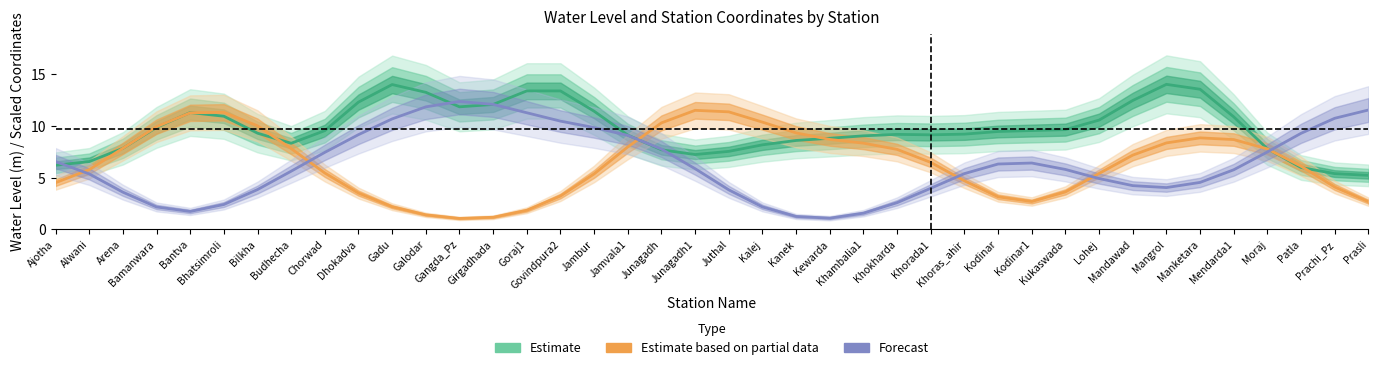

What is the difference between the Estimate (water level m) values at Patla and Ajotha?

0.2